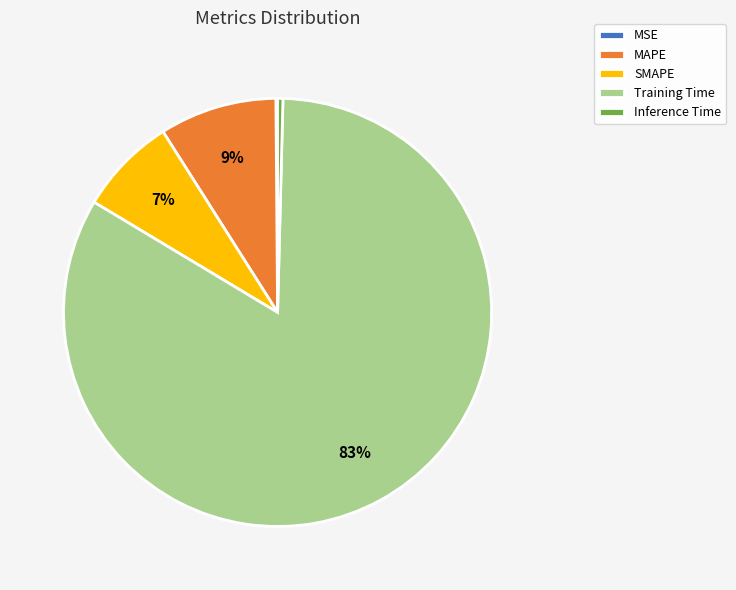

To the nearest percent, what portion does SMAPE represent?

7%